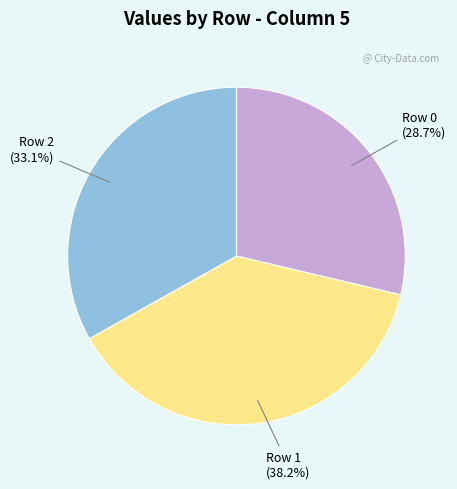

Rank the categories by value from highest to lowest.

Row 1, Row 2, Row 0